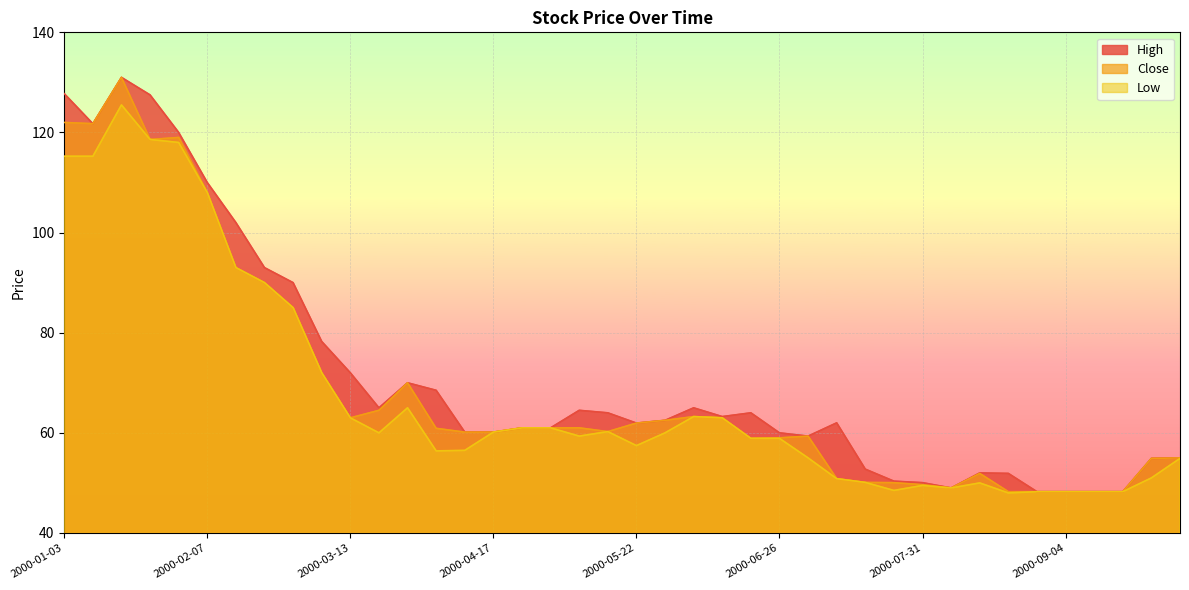

What is the spread (max minus min) of values at 2000-02-14?

9.0